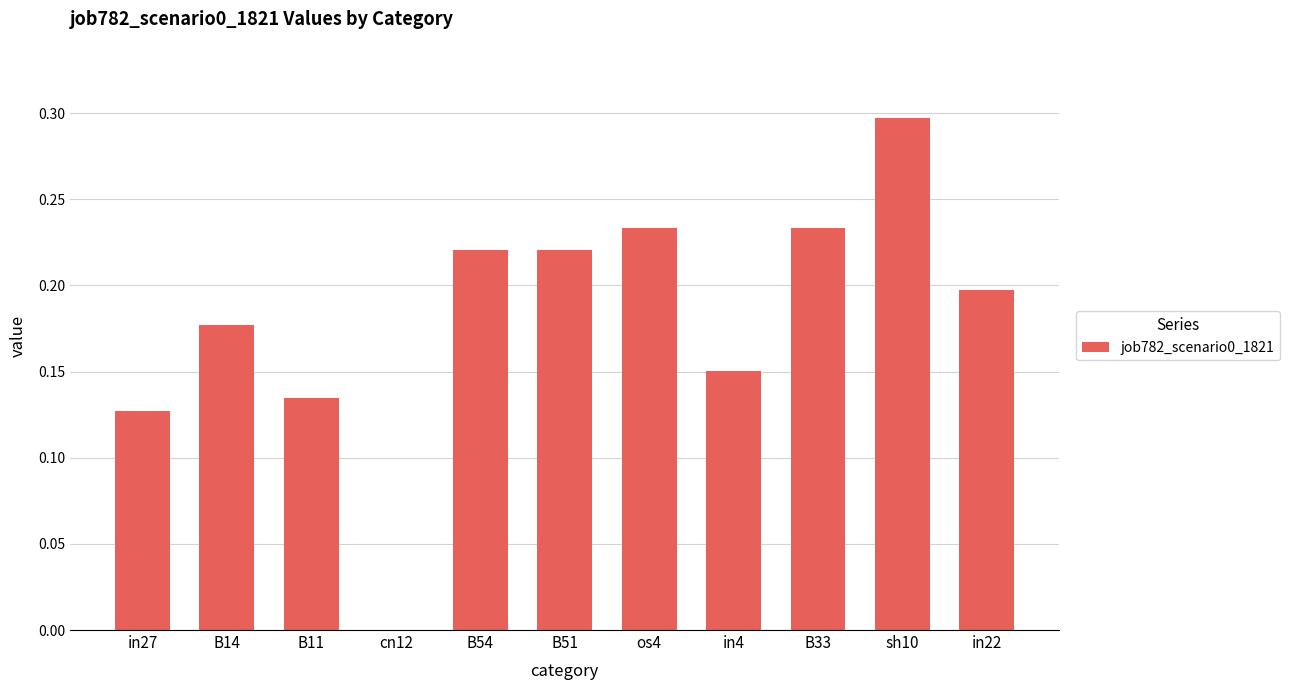

What is the change in value from B54 to in4?

-0.1